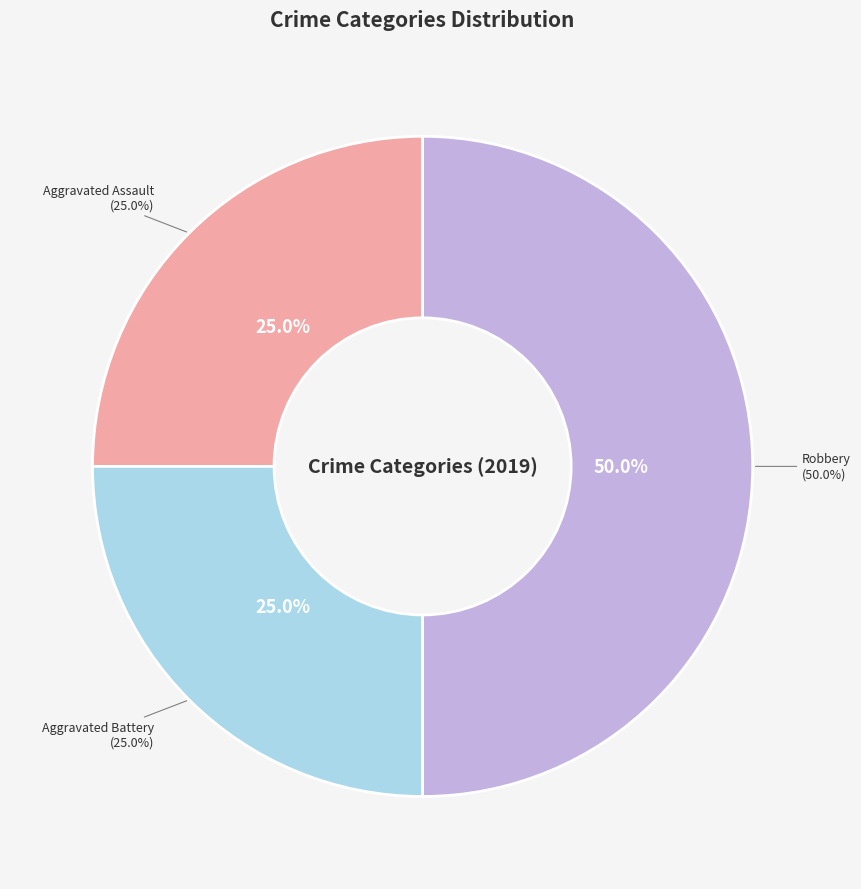

How many slices are in this pie chart?

3